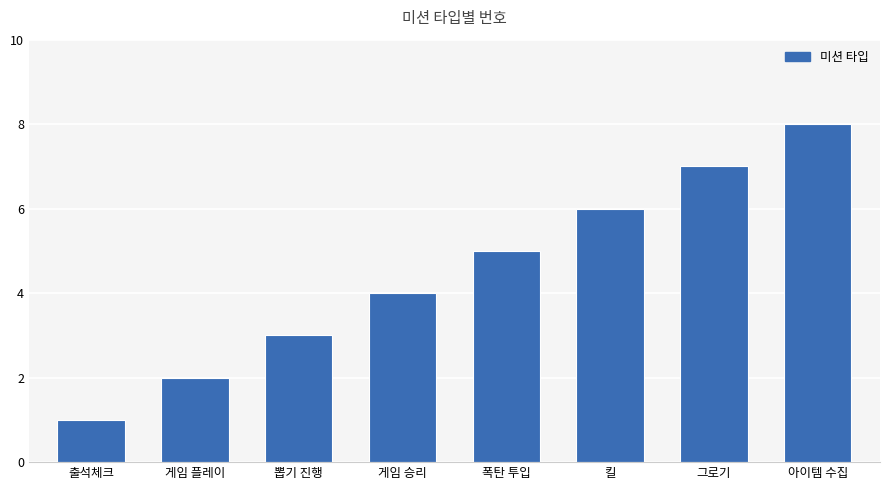

What is the sum of all values?

36